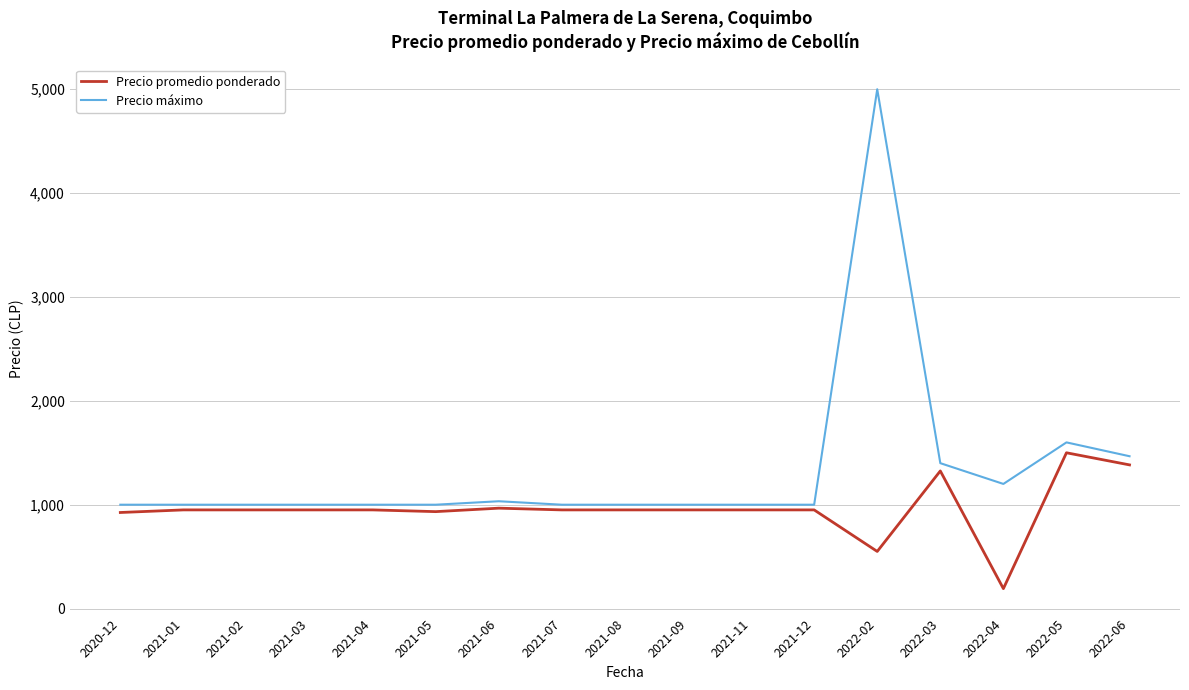

Which label corresponds to the smallest value in the chart?

2022-04